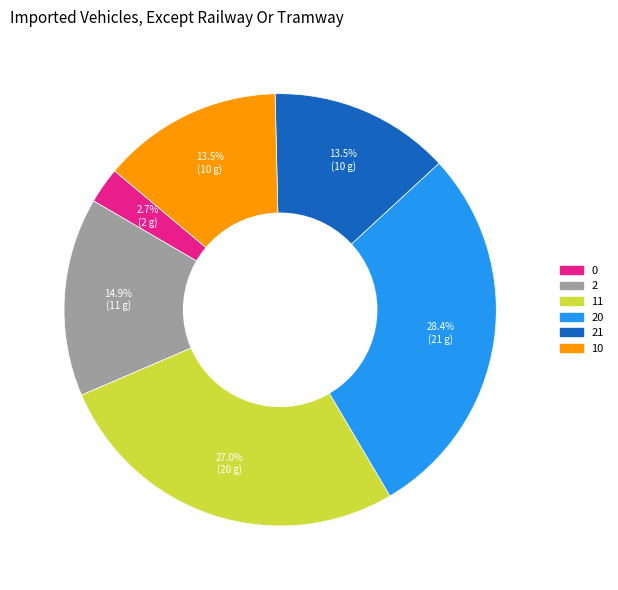

Does any single category account for the majority?

No